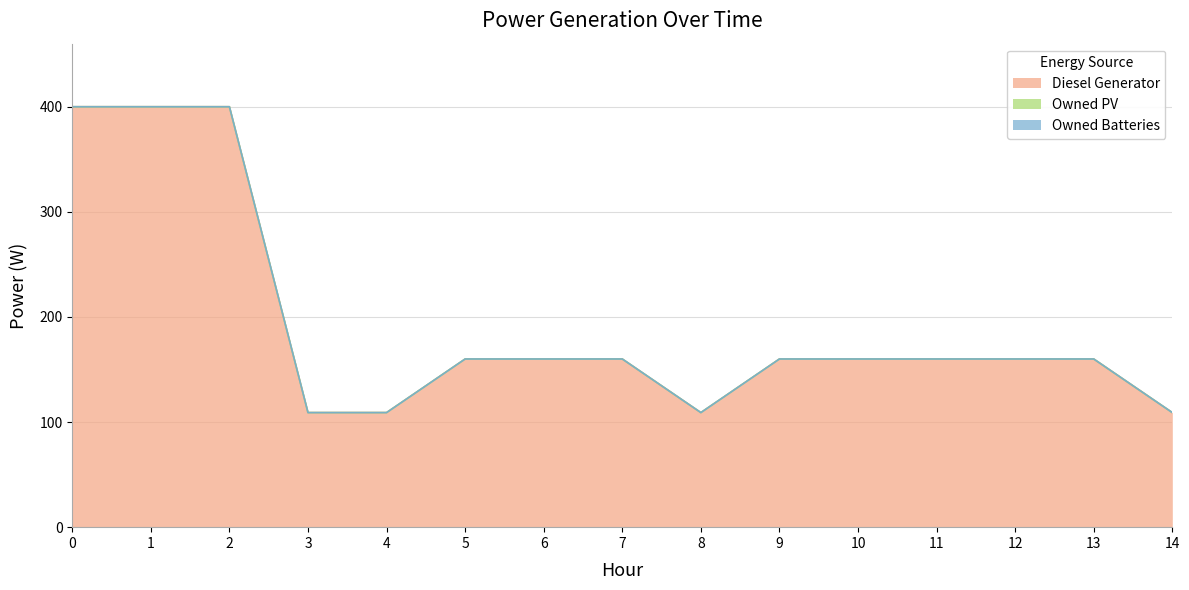

Which has a higher value, 7 or 5?

7